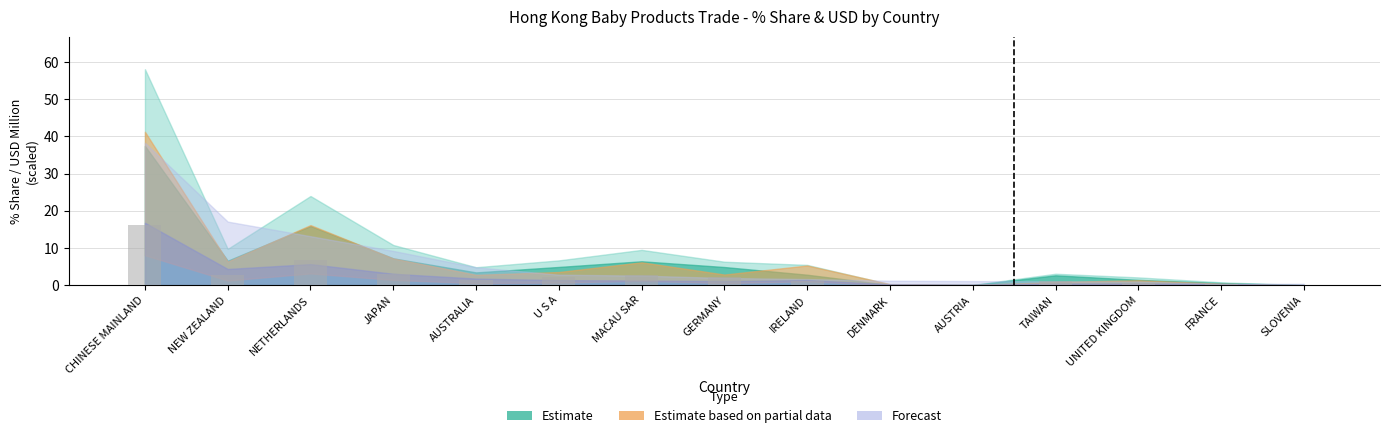

What is the sum of the values at U S A and SLOVENIA?

2.1